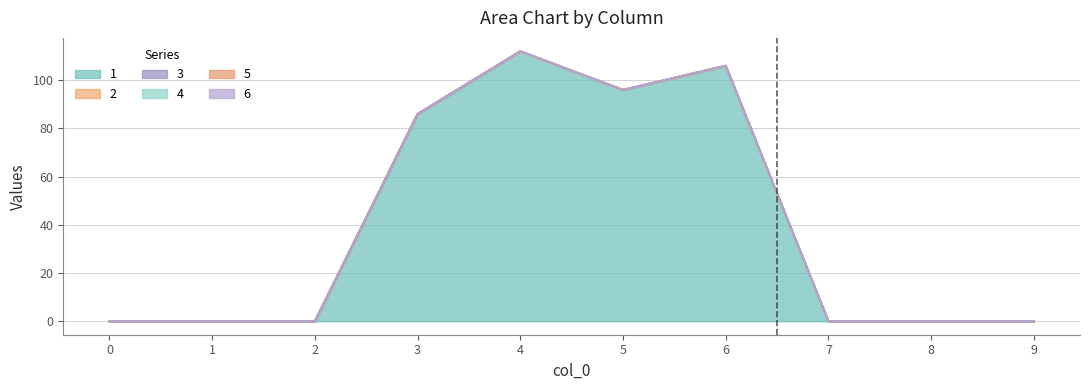

Count the number of data series in this chart.

6